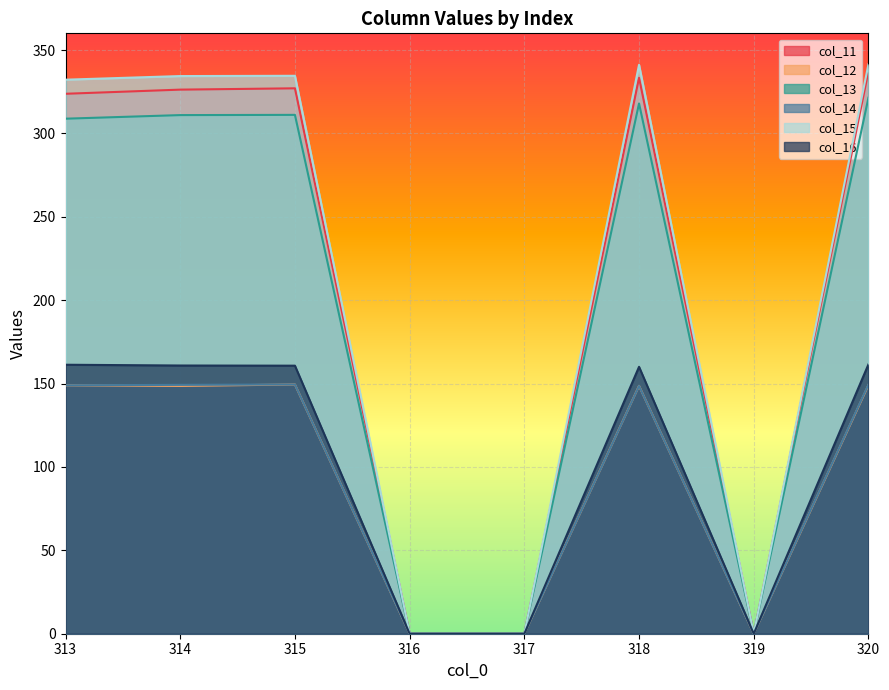

Which series changed the most between 314 and 315?

col_12